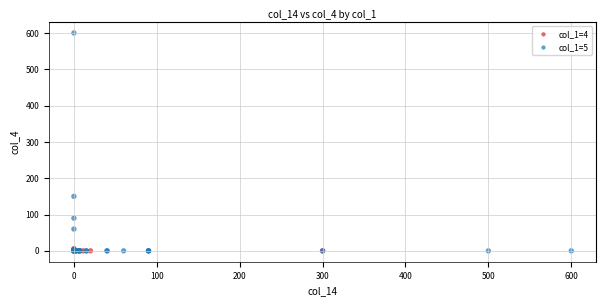

Which series has the largest Y range (max minus min)?

col_1=5